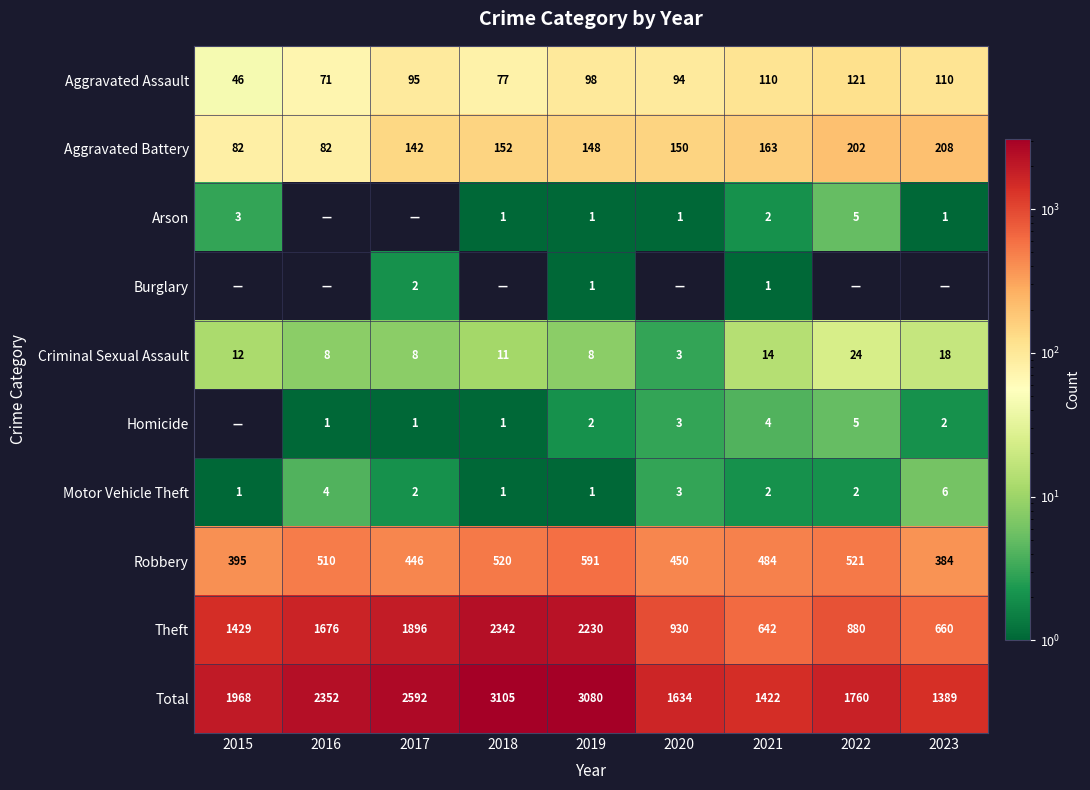

Is the value of Robbery at 2016 greater than the value of Motor Vehicle Theft at 2021?

Yes